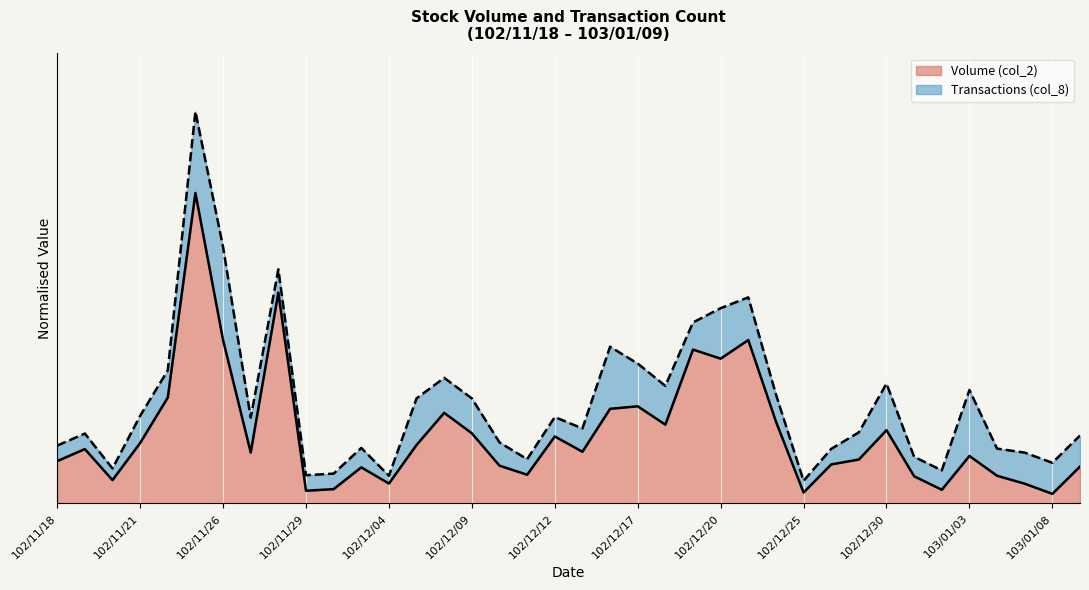

What position from the left is 102/11/18?

1